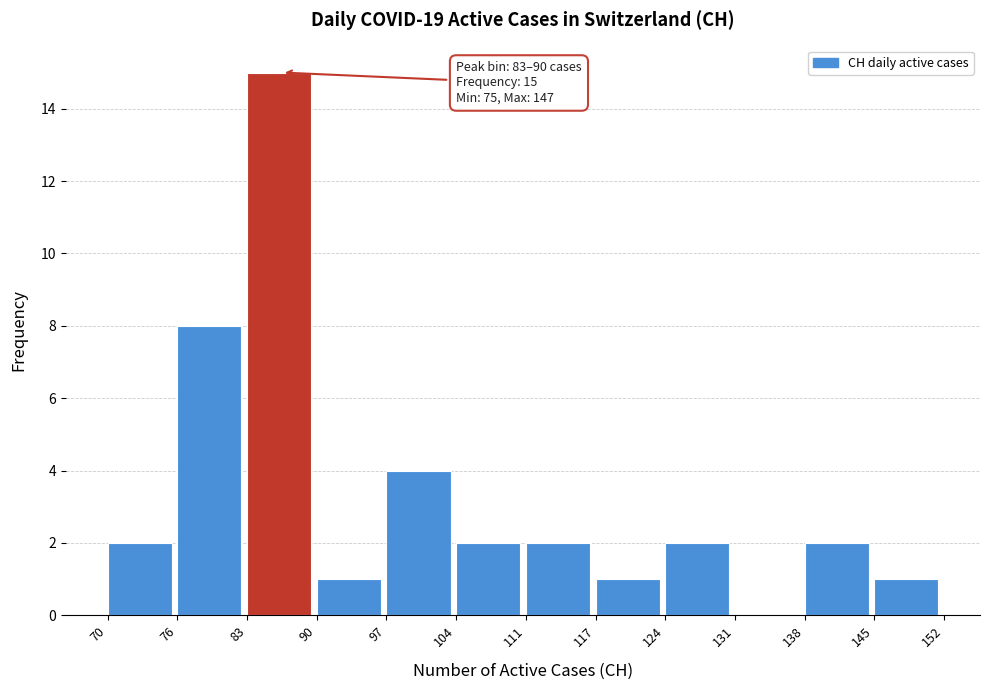

Which range on the x-axis has the tallest bar?

83 to 90